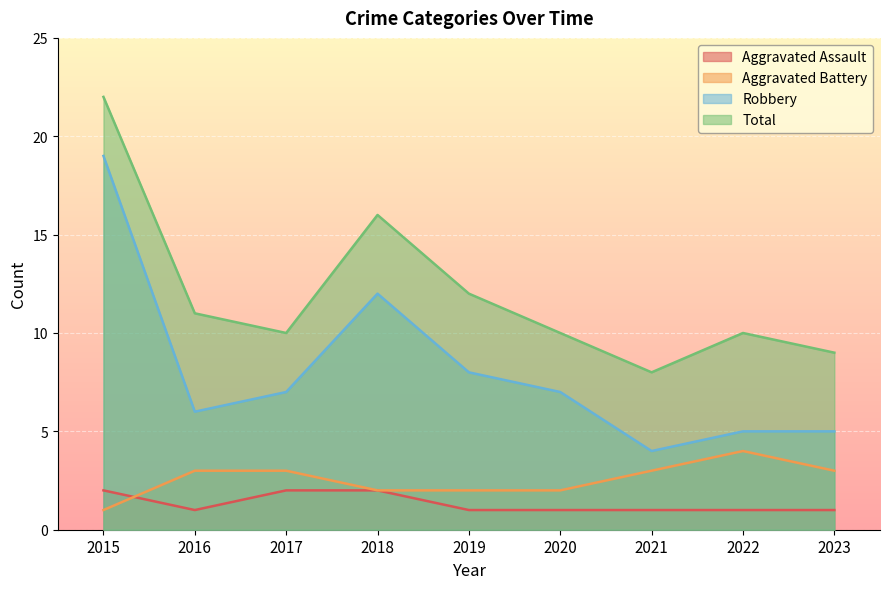

Reading right to left, what are all the values shown in this chart?

Aggravated Assault: 2023=1	2022=1	2021=1	2020=1	2019=1	2018=2	2017=2	2016=1	2015=2
Aggravated Battery: 2023=3	2022=4	2021=3	2020=2	2019=2	2018=2	2017=3	2016=3	2015=1
Robbery: 2023=5	2022=5	2021=4	2020=7	2019=8	2018=12	2017=7	2016=6	2015=19
Total: 2023=9	2022=10	2021=8	2020=10	2019=12	2018=16	2017=10	2016=11	2015=22